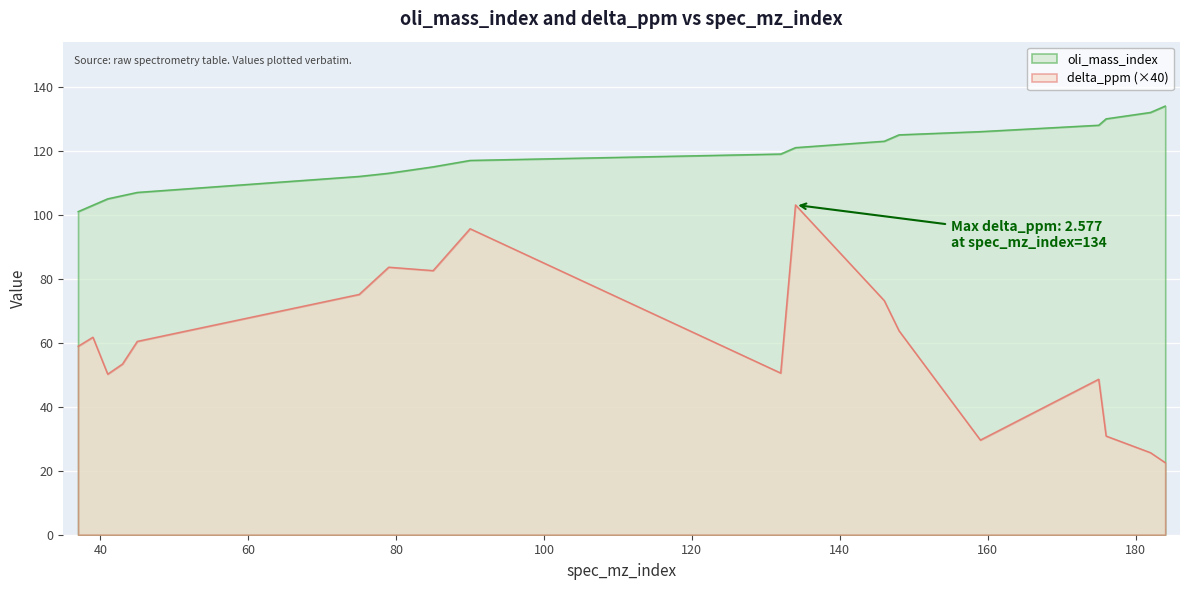

What is the minimum value shown in the chart?

22.5